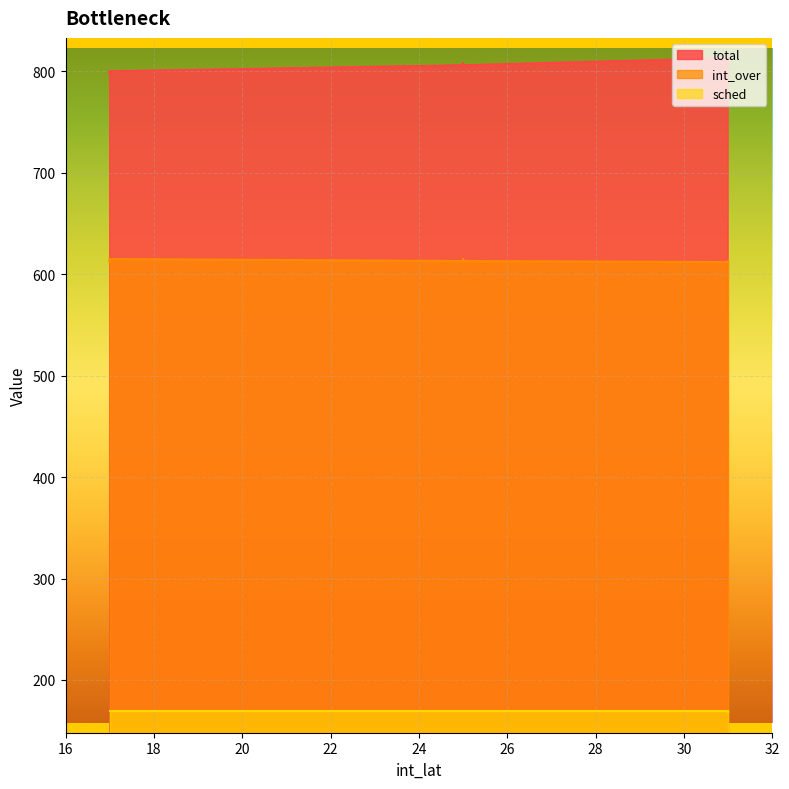

Which category has the lowest value across all series?

31